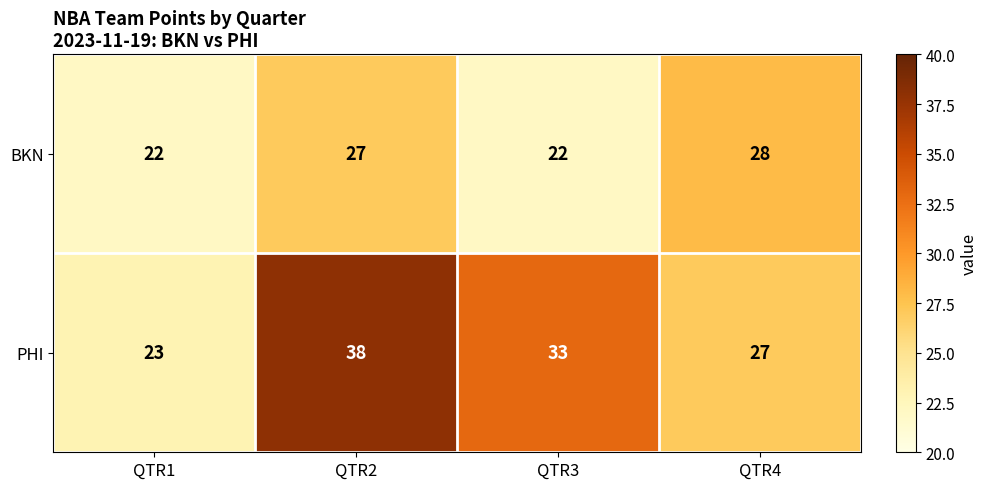

Count the number of data series in this chart.

2